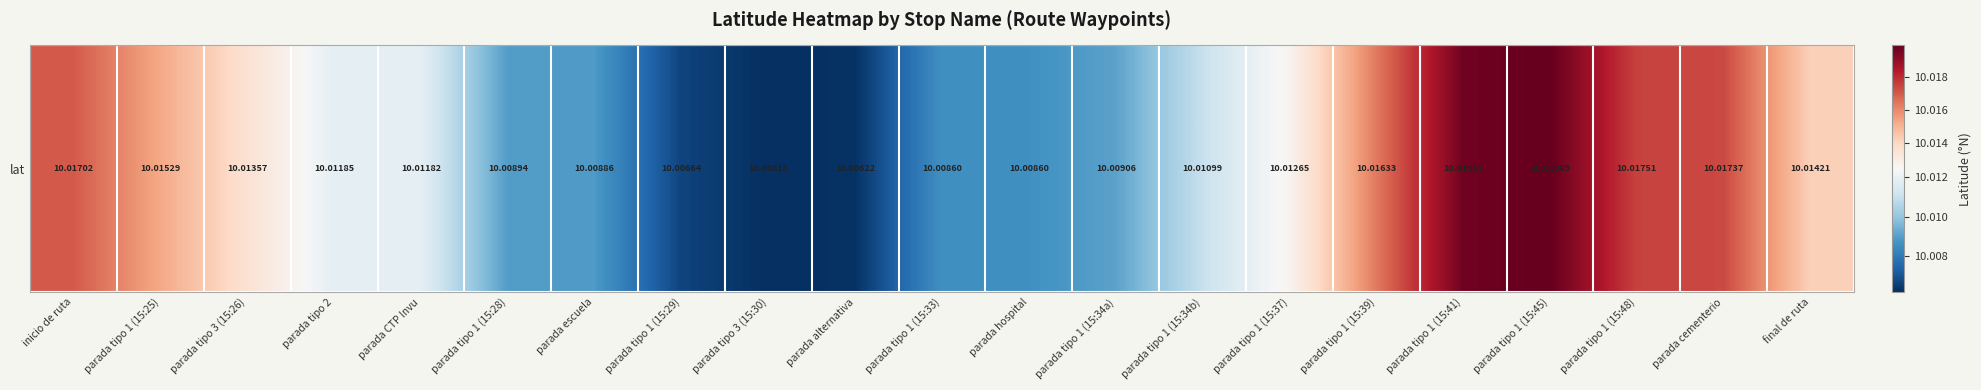

What is the ratio of the value at parada tipo 1 (15:25) to the value at parada tipo 2?

1.0